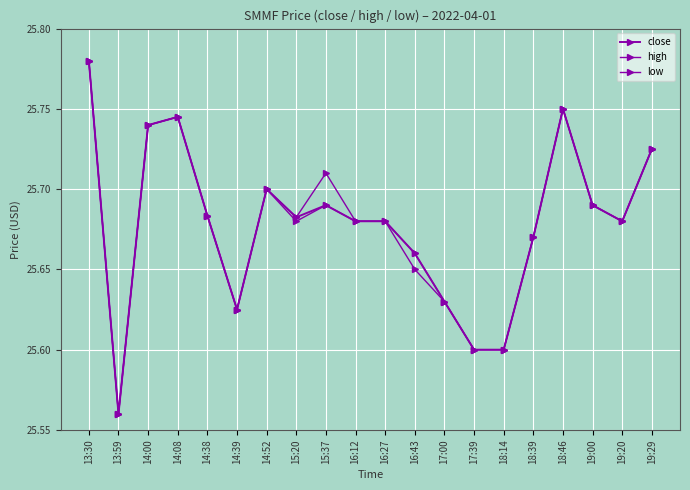

Count the close values in the range 25 to 26.

20